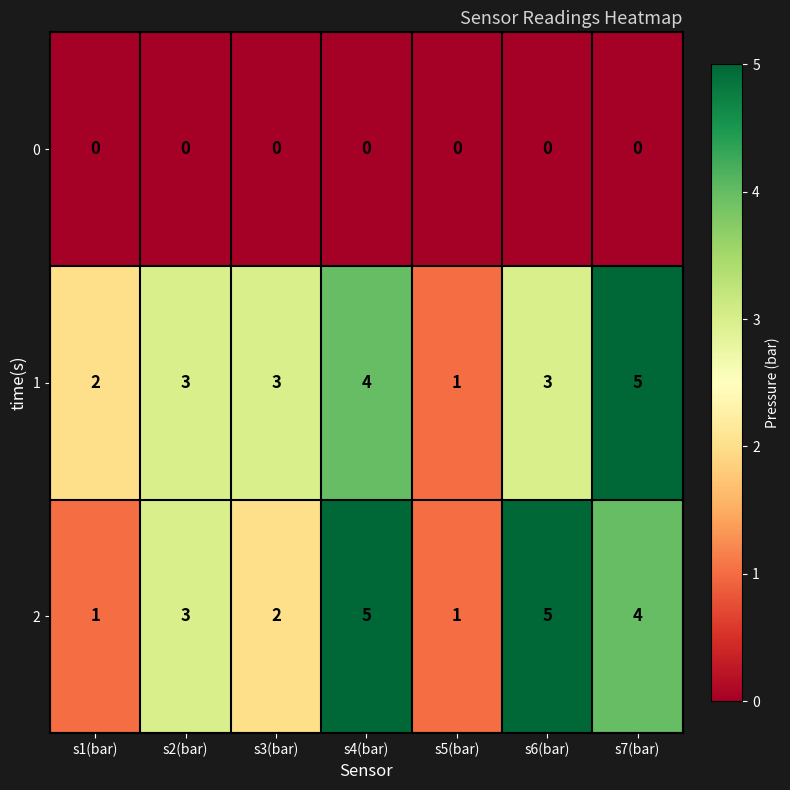

Reading left to right, transcribe all the data shown in this chart.

0: 0	0	0	0	0	0	0
1: 2	3	3	4	1	3	5
2: 1	3	2	5	1	5	4